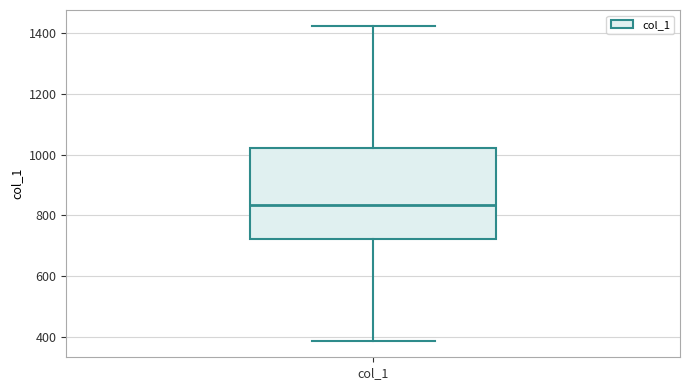

Read this box plot against the y-axis: the position of the median line, the range covered by the box, and the ends of both whiskers. The values are not printed on the chart, so give them approximately, as read against the axis.

median 840, box 720 to 1020, whiskers 380 to 1420